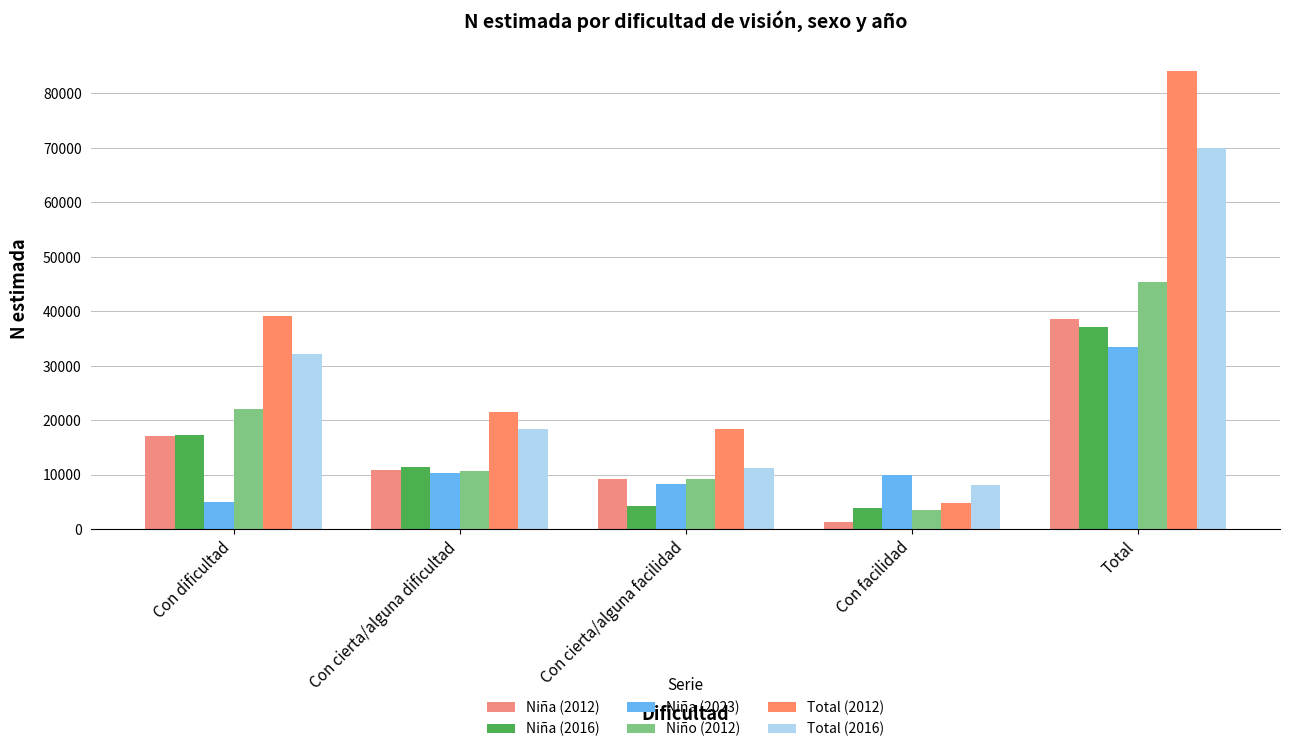

What is the label of the 4th bar from the right?

Con cierta/alguna dificultad